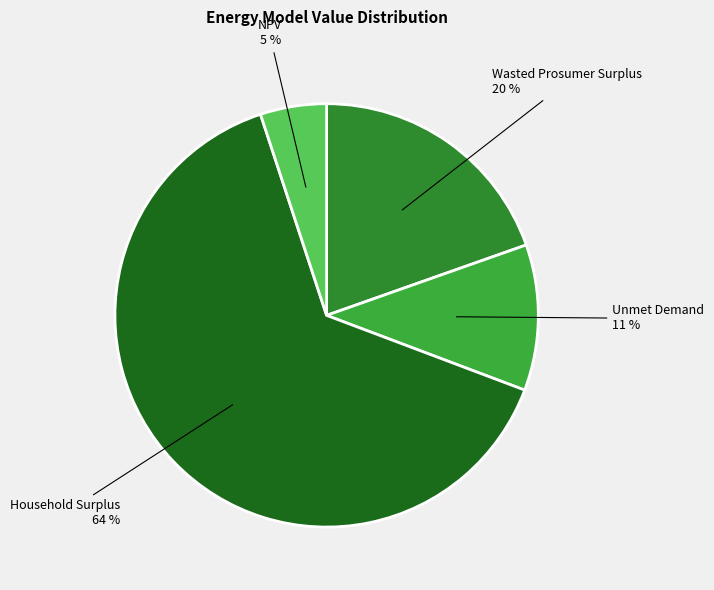

True or false: Wasted Prosumer Surplus accounts for 10% of the total.

False